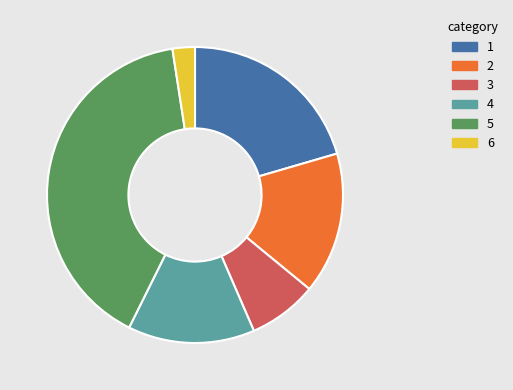

Is there a majority slice in this chart?

No